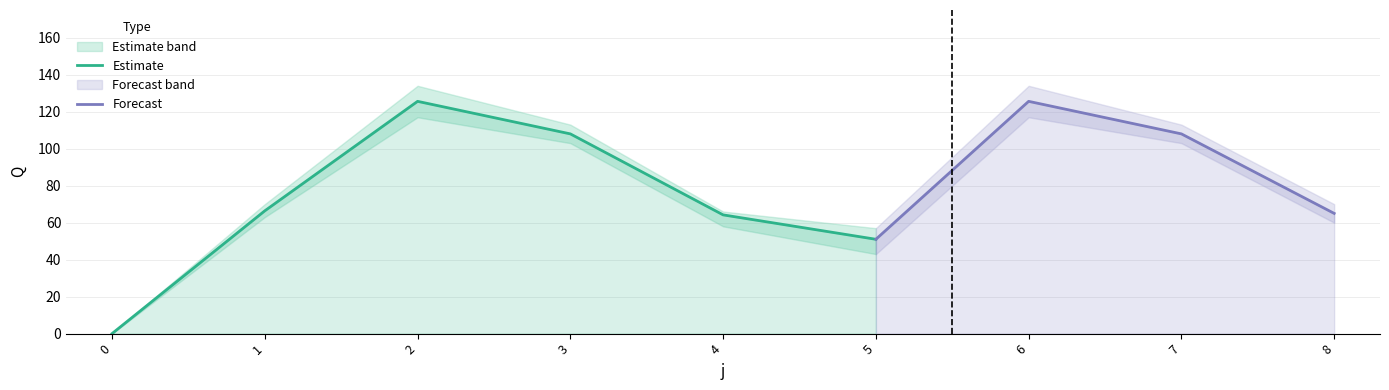

Reading left to right, transcribe all the data shown in this chart.

Q_mean: 0=0.0	1=66.4	2=125.6	3=108.0	4=64.2	5=51.0	6=125.6	7=108.0	8=65.0
Q_min: 0=0.0	1=63.0	2=117.0	3=103.0	4=58.0	5=43.0	6=117.0	7=103.0	8=60.0
Q_max: 0=0.0	1=70.0	2=134.0	3=113.0	4=66.0	5=57.0	6=134.0	7=113.0	8=70.0